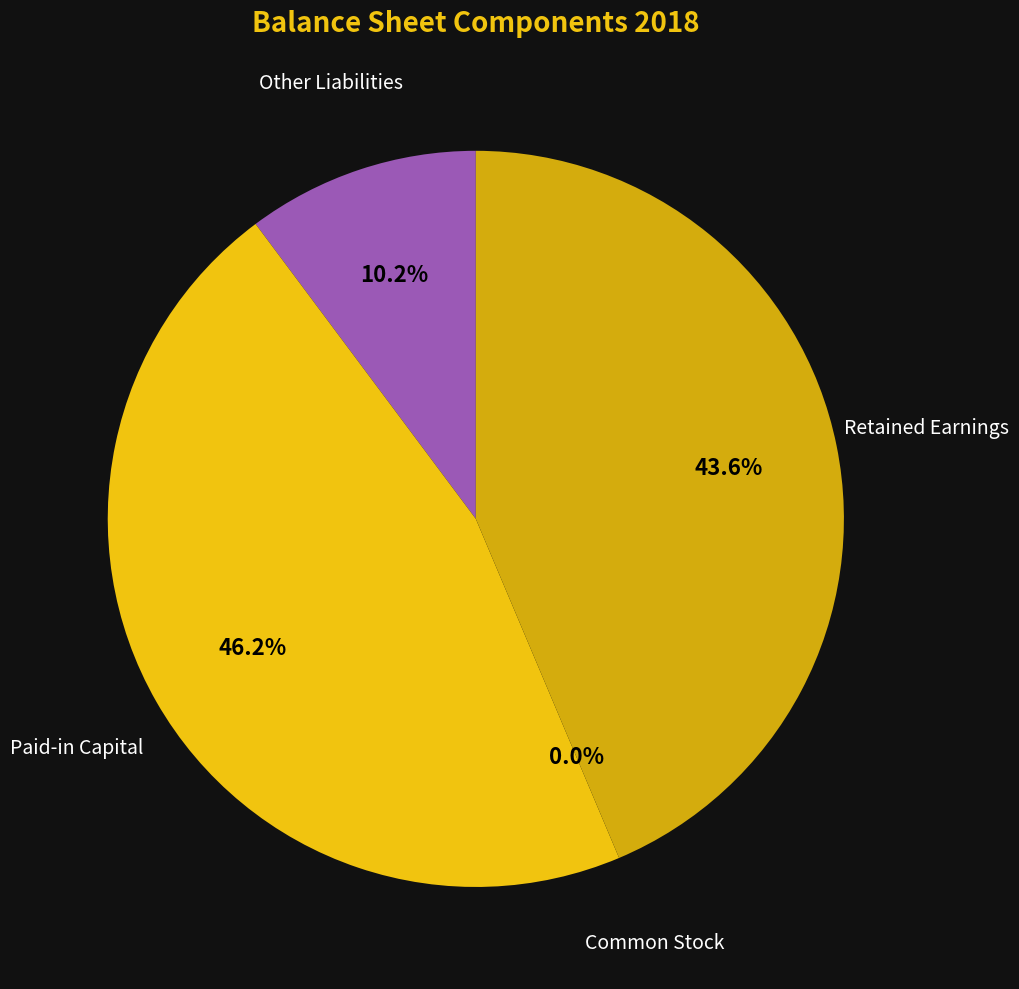

Does Paid-in Capital account for over 50% of the chart?

No